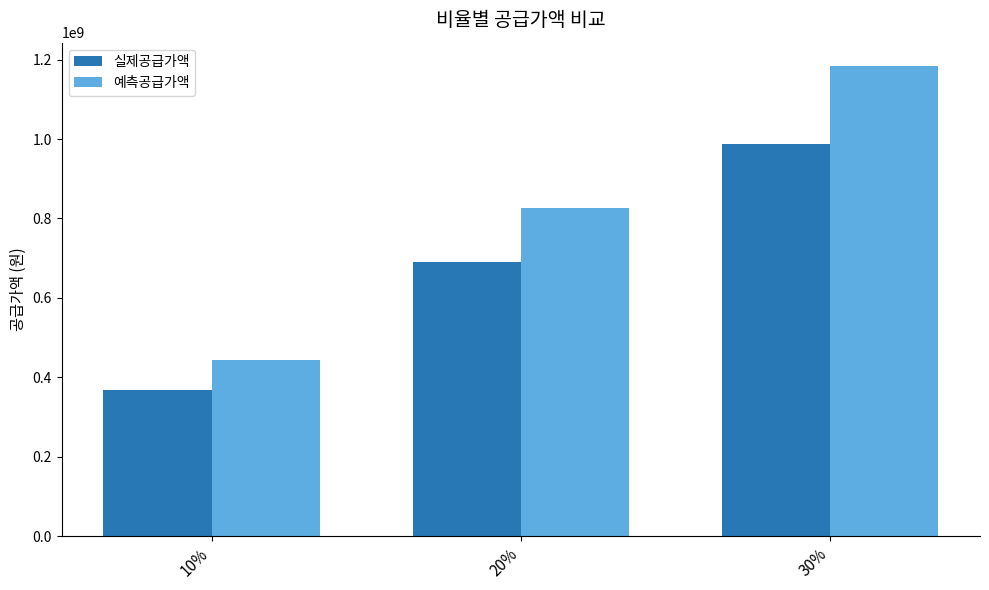

At which category is the sum across all series the highest?

30%